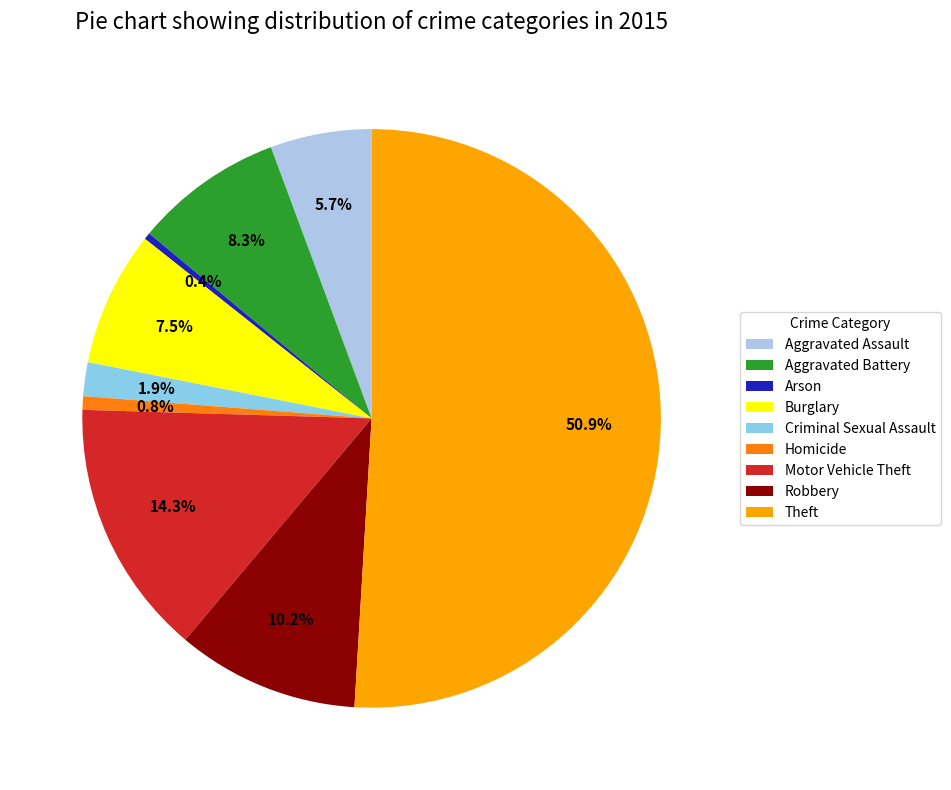

What portion of the pie excludes Motor Vehicle Theft?

85.7%